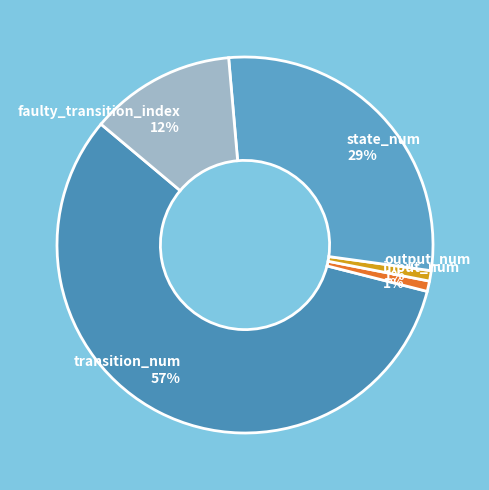

Do transition_num 57% and input_num 1% together represent more than half of the pie?

Yes